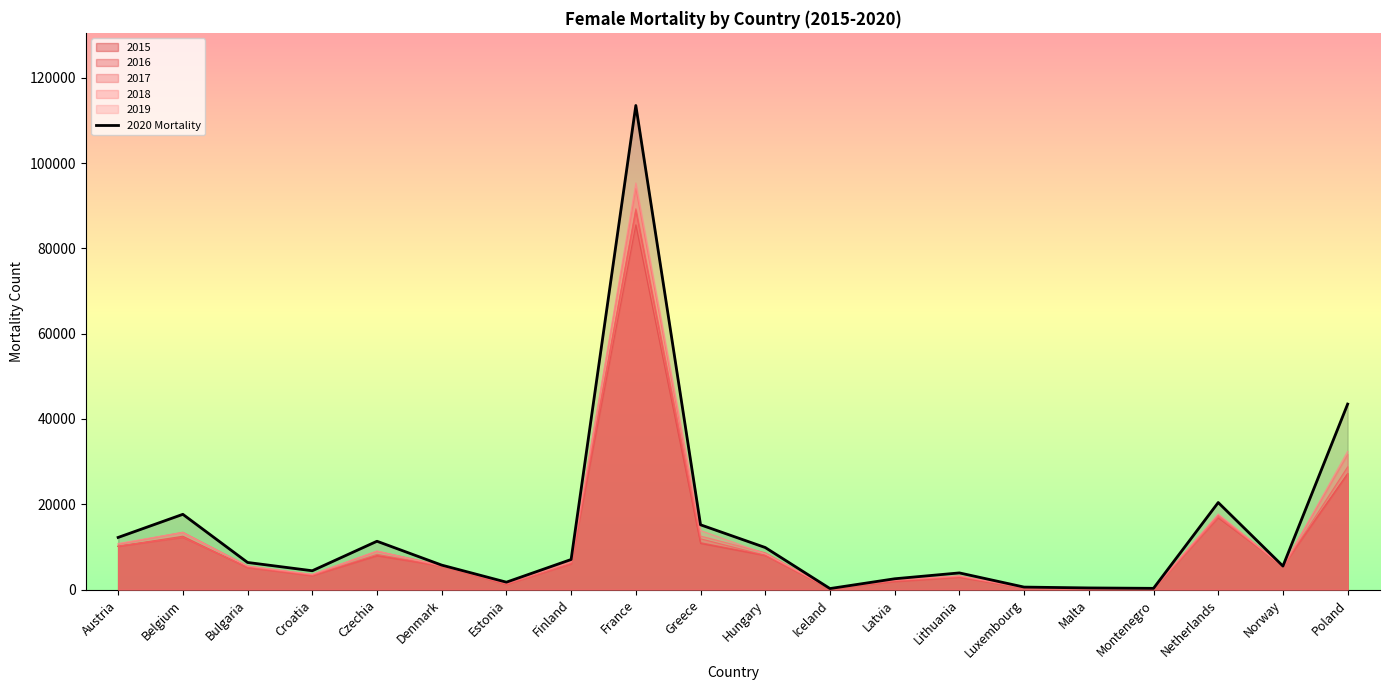

How many values exceed 6374?

9